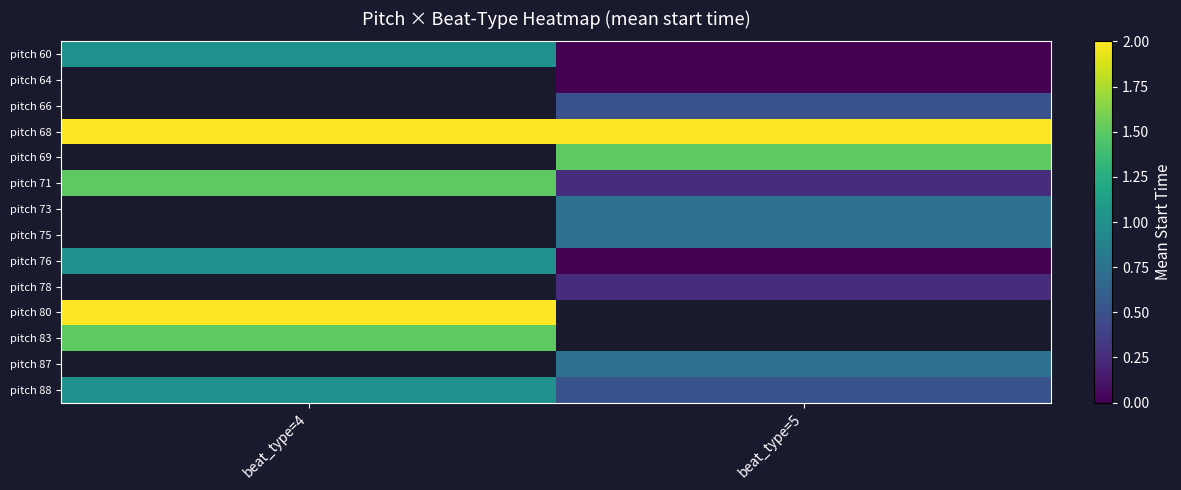

What is the difference between the pitch 60 values at beat_type=4 and beat_type=5?

1.0